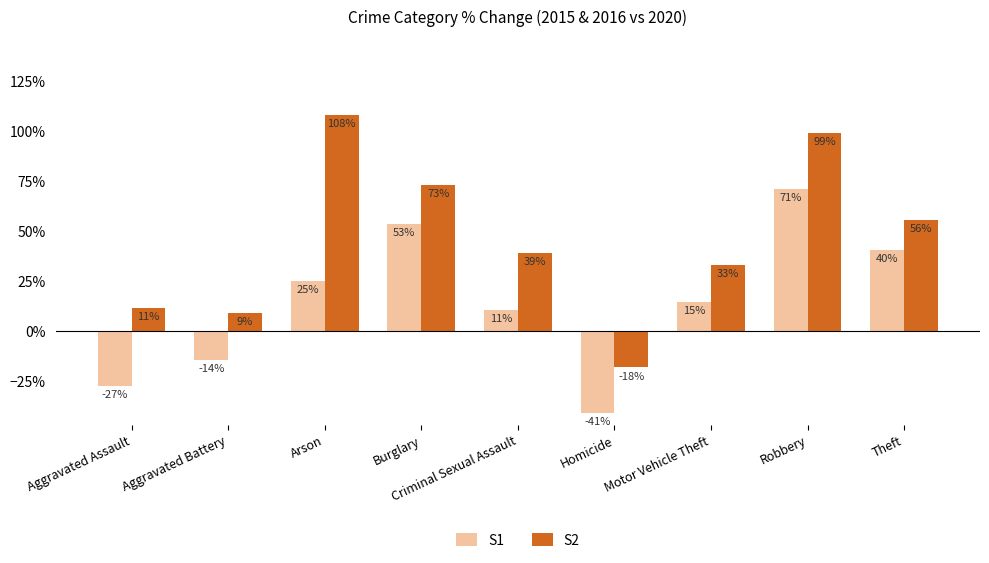

True or false: S1 has a value of 10.7 at Criminal Sexual Assault.

True